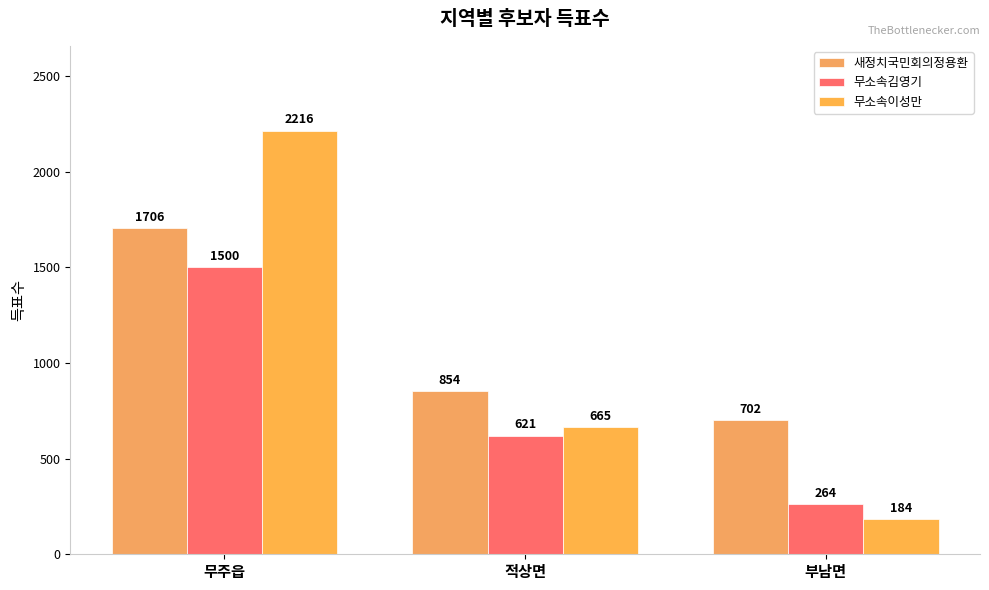

How many distinct data groups are displayed?

3